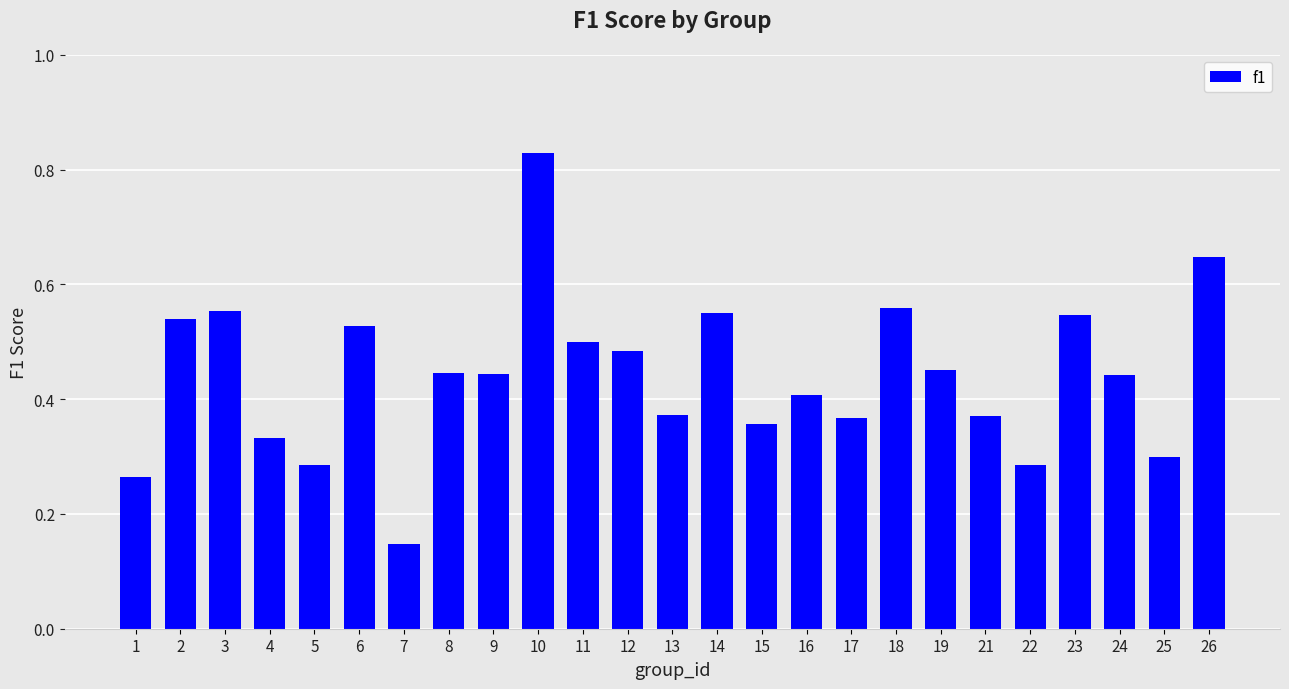

Does the chart contain any negative values?

No